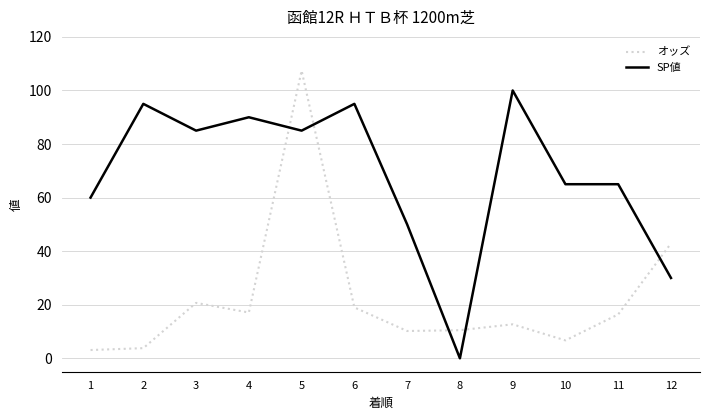

True or false: オッズ and SP値 cross at least once.

True